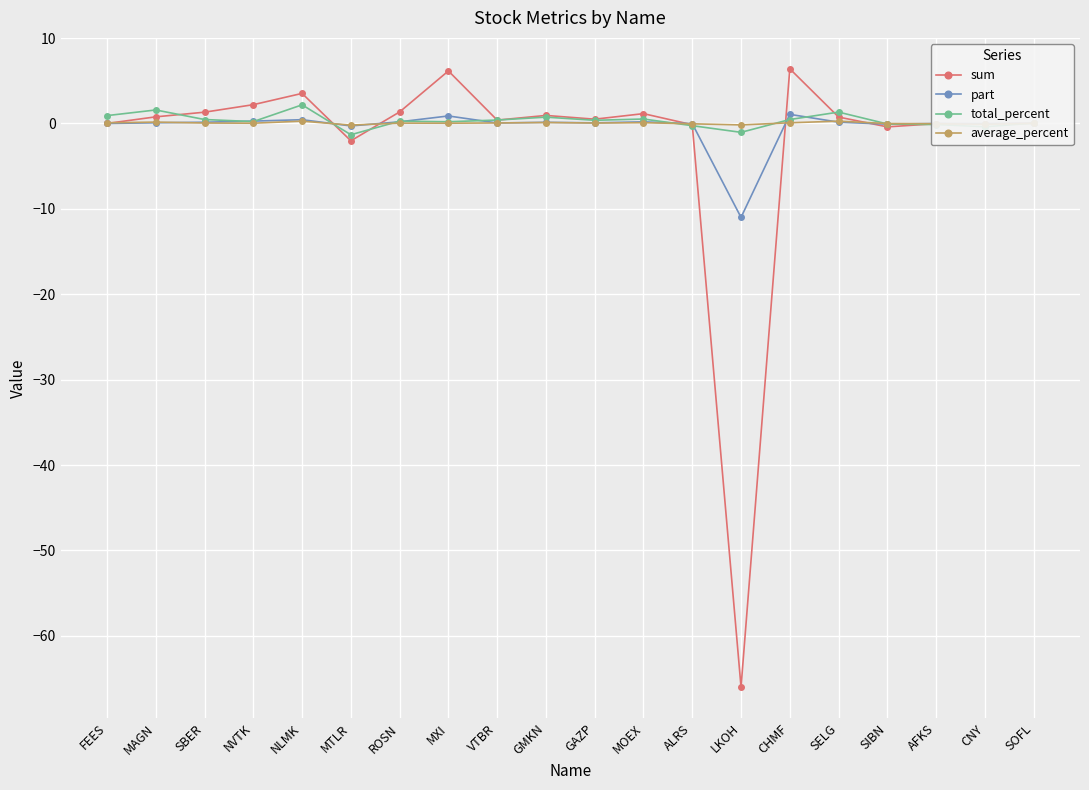

Is it true that sum equals 0.0 at FEES?

True